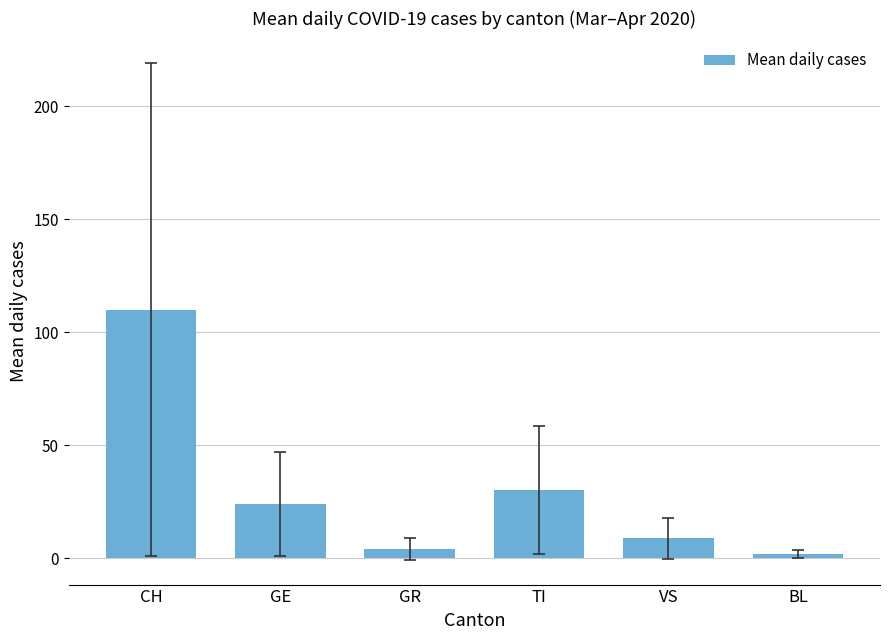

Is it true that the value at VS is 8.7?

True